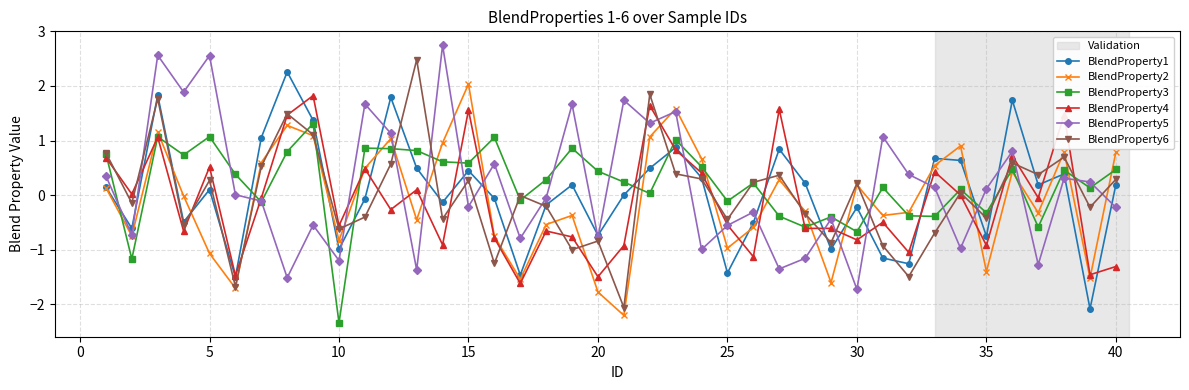

Which series has the largest total across all categories?

BlendProperty3